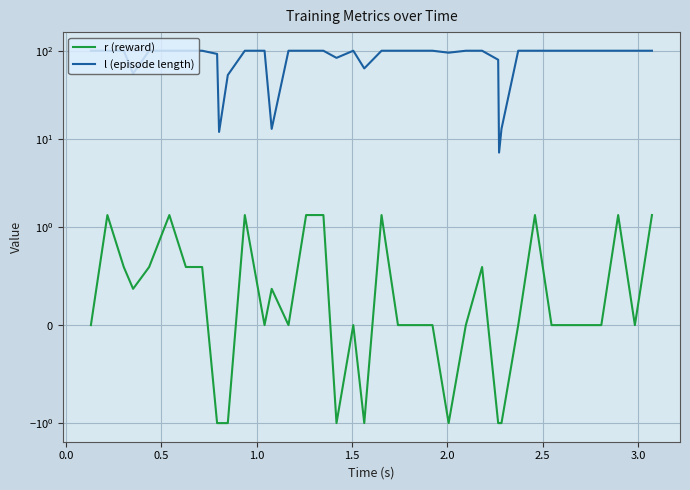

Is the value of r (reward) at 9 greater than the value of l (episode length) at 9?

No